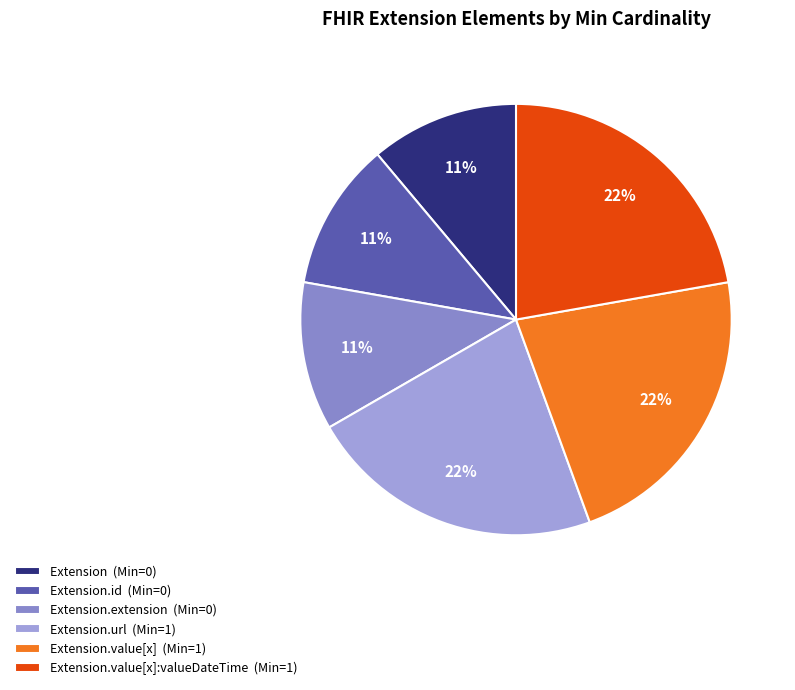

How many segments does this pie chart have?

6